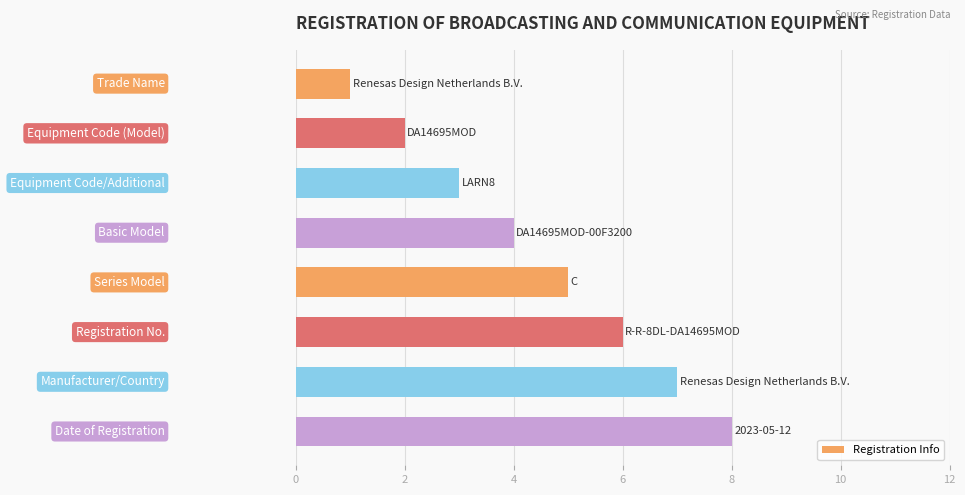

What is the sum of all values?

36